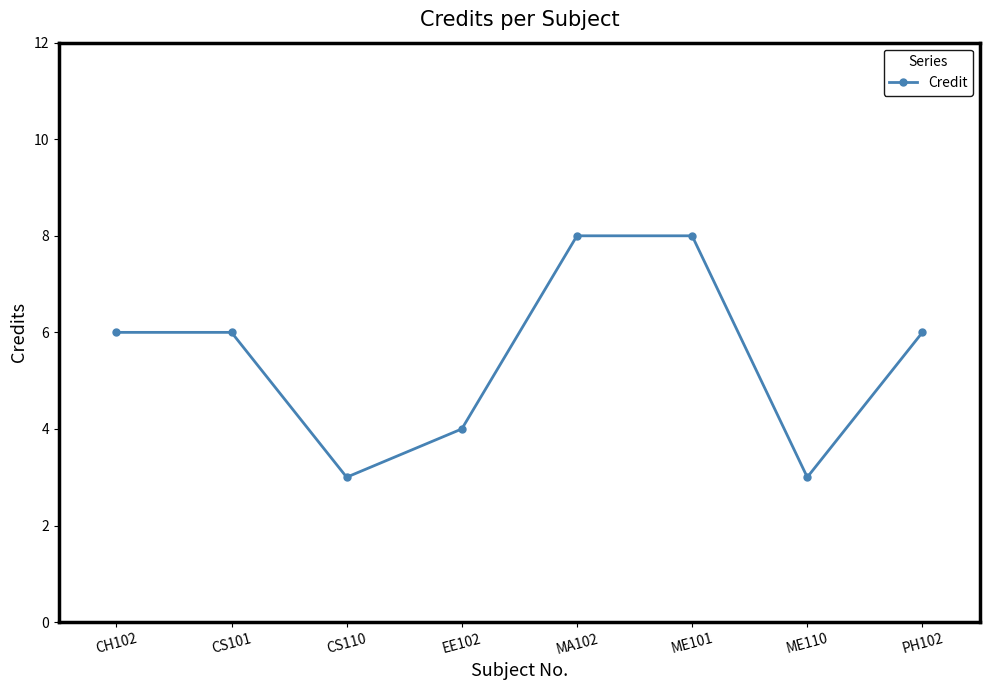

Does the chart have visible grid lines?

No